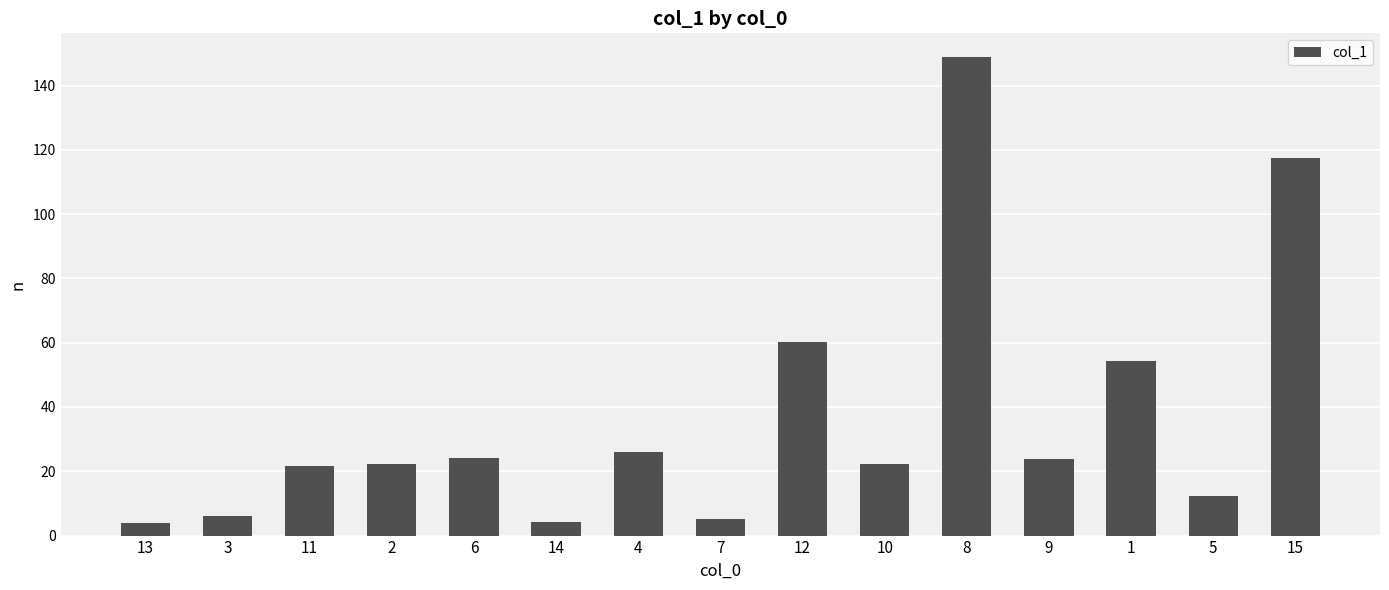

Approximately how many times larger is the value at 12 compared to 10?

2.7